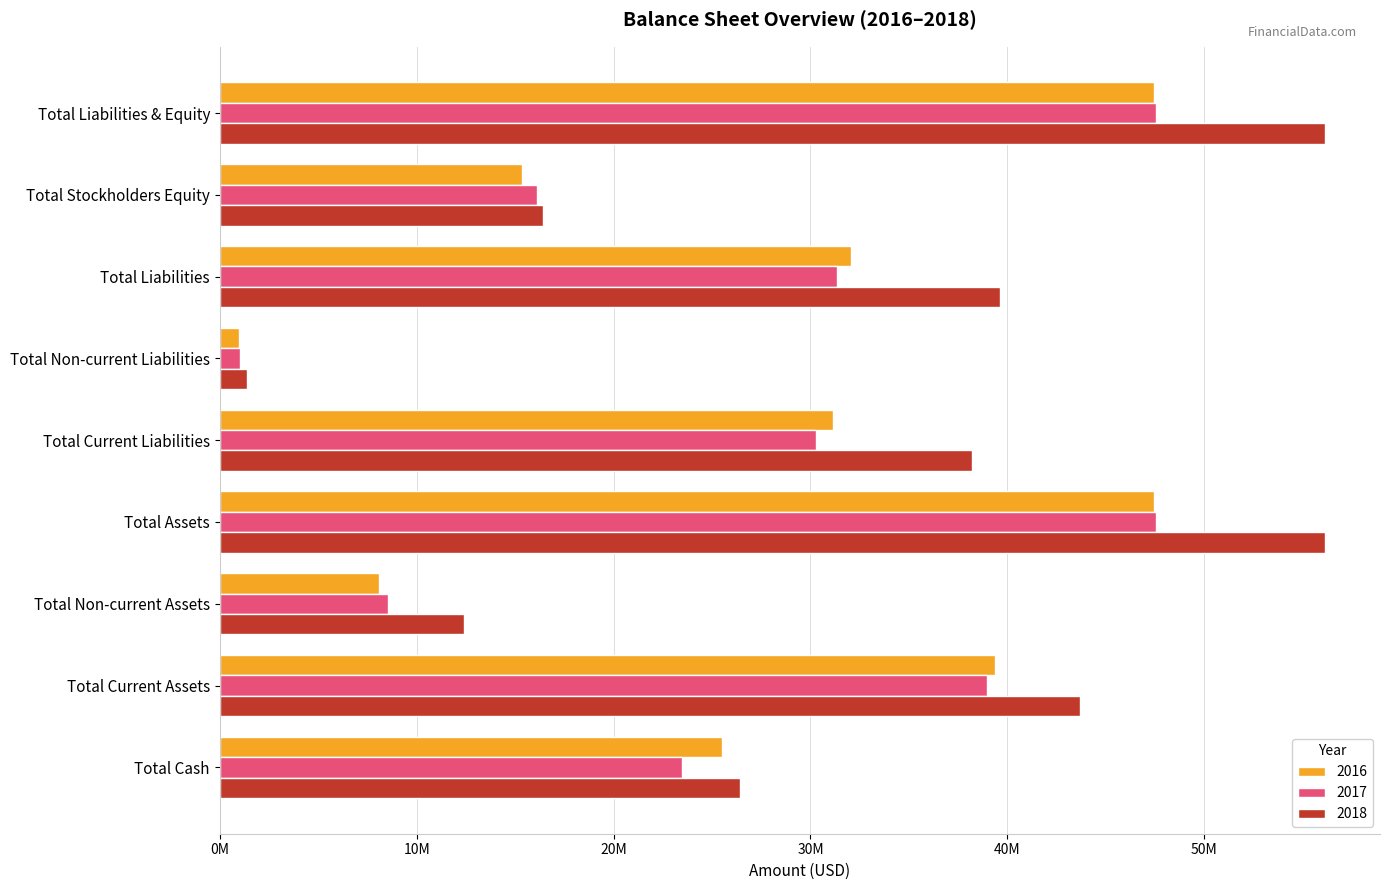

True or false: 2017 has a value of 30300066 at Total Current Liabilities.

True